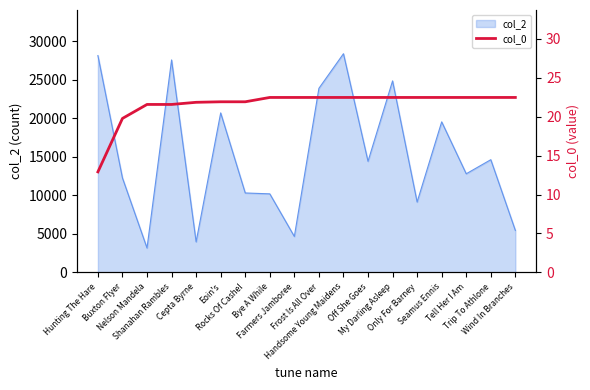

How many lines are shown in the chart?

1